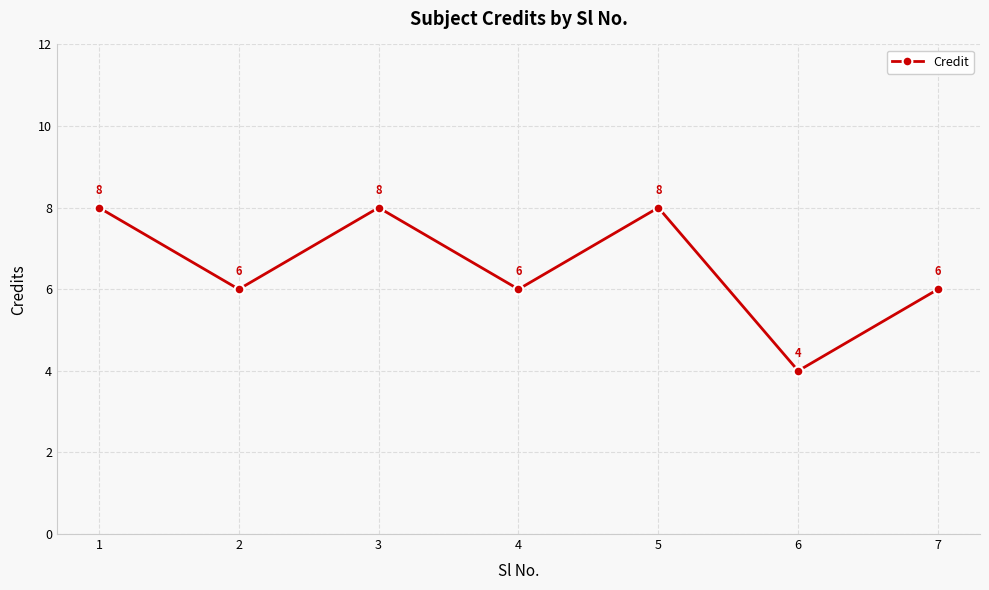

What is the average value?

7